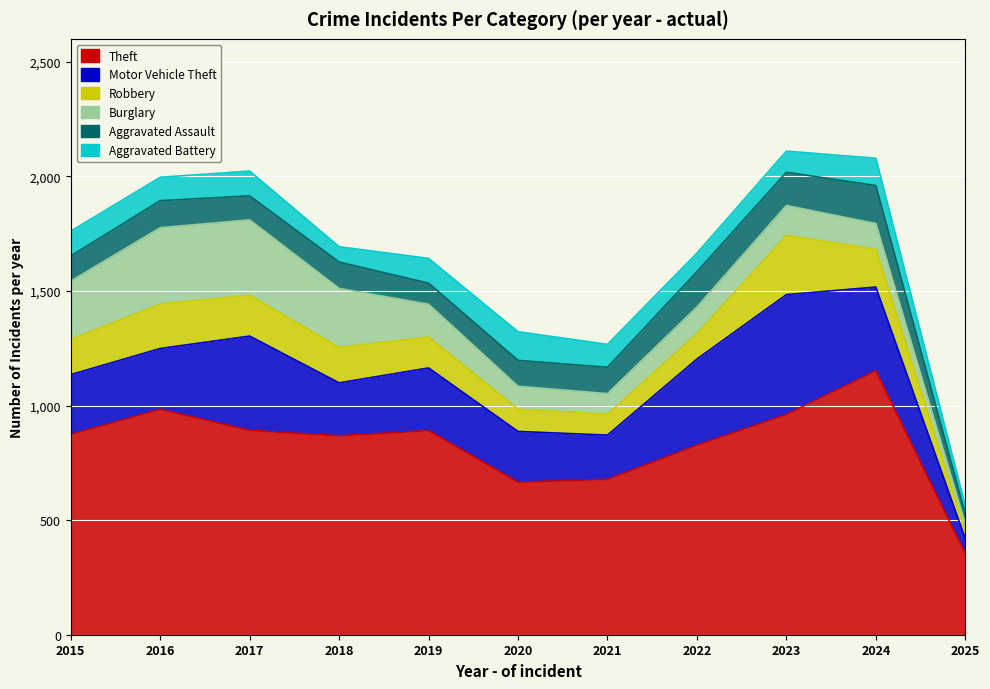

Between 2019 and 2021, which is larger?

2019